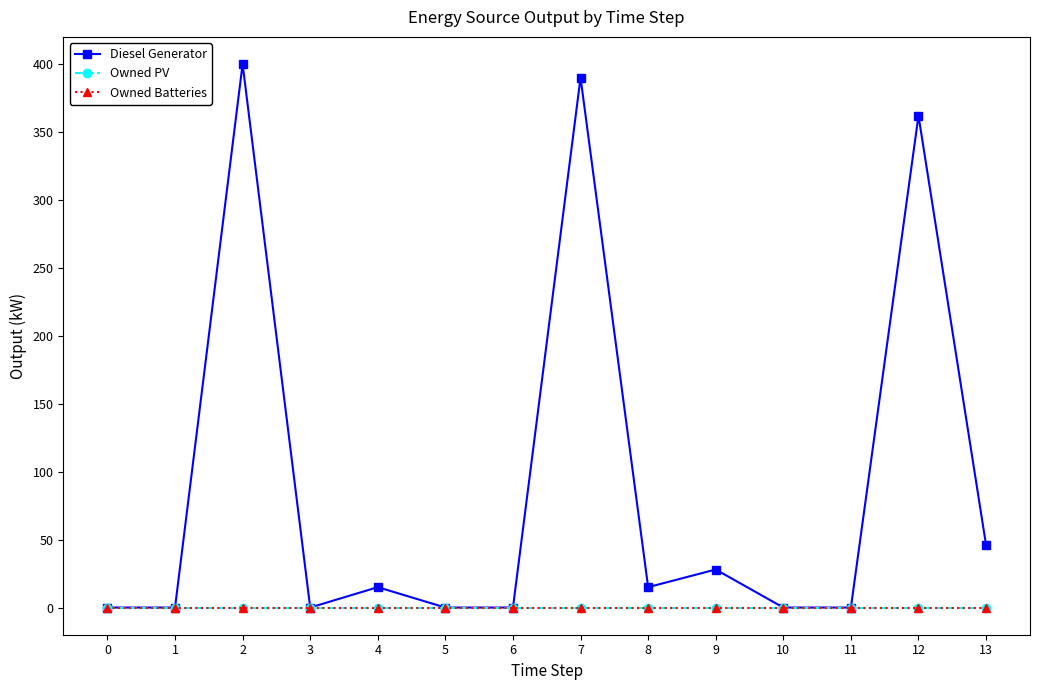

Reading right to left, transcribe all the data shown in this chart.

Diesel Generator: 46	362	0	0	28	15	390	0	0	15	0	400	0	0
Owned PV: 0	0	0	0	0	0	0	0	0	0	0	0	0	0
Owned Batteries: 0	0	0	0	0	0	0	0	0	0	0	0	0	0